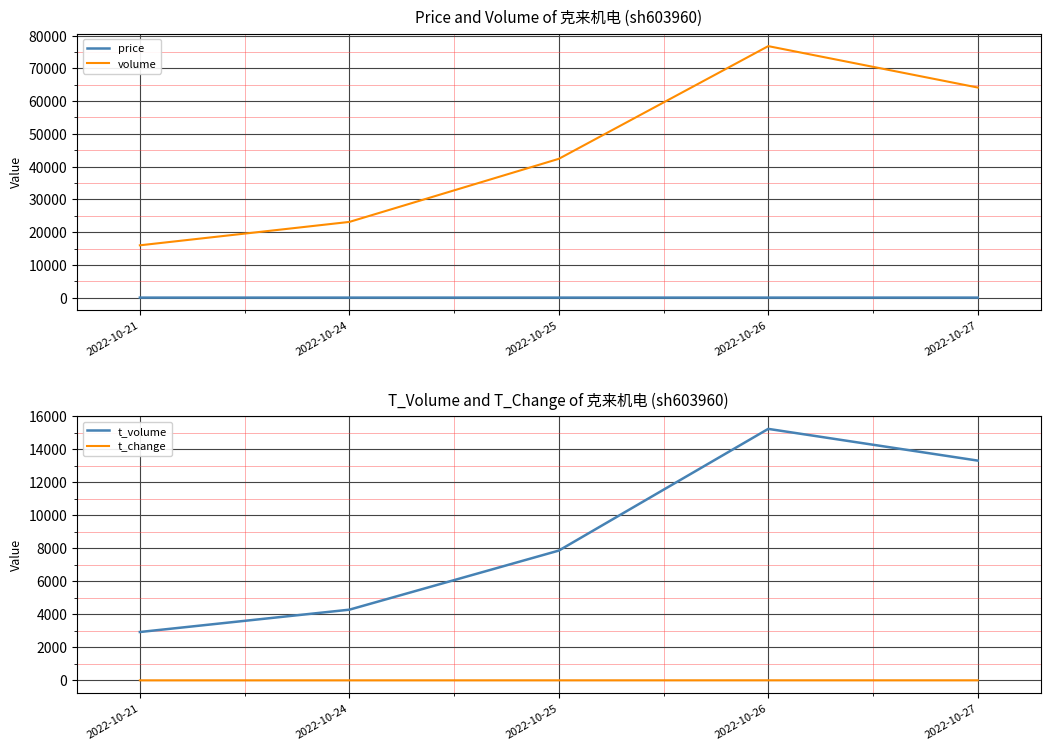

How many lines are shown in the chart?

4